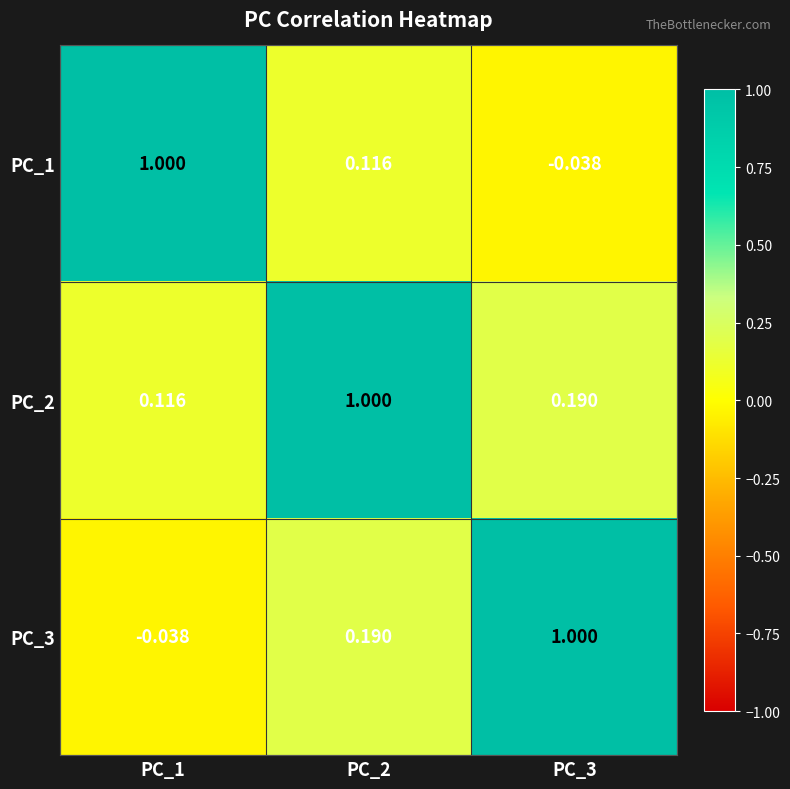

Is the value of PC_3 at PC_2 greater than the value of PC_1 at PC_3?

Yes